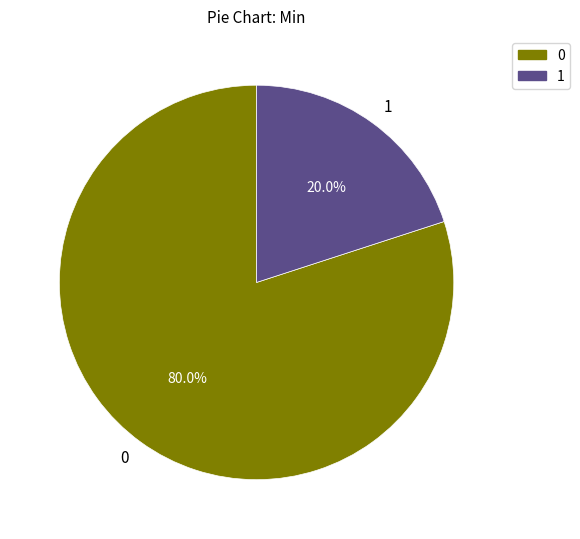

How many slices are in this pie chart?

2